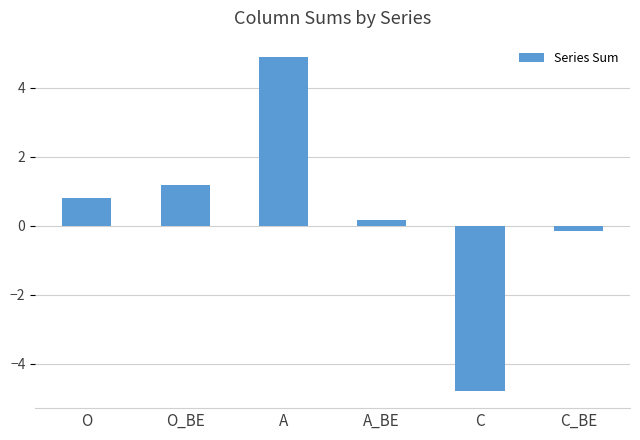

What is the value of the 6th bar from the left?

-0.2